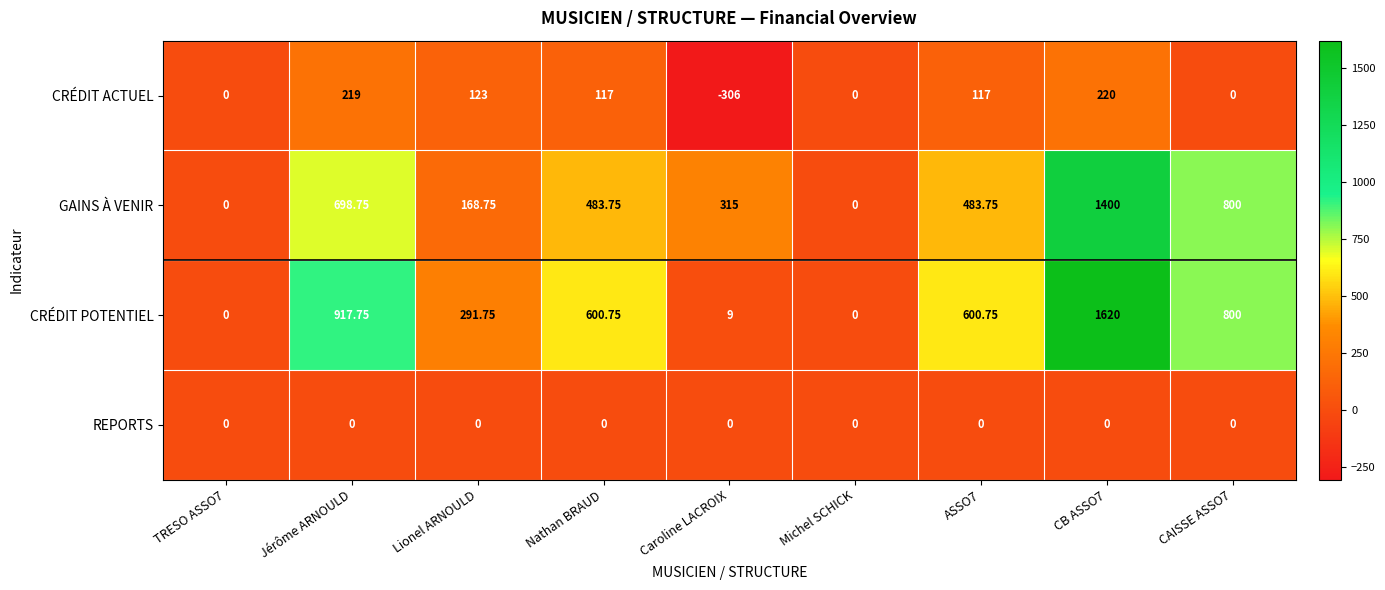

Rank the series by their maximum value, from highest to lowest.

CRÉDIT POTENTIEL, GAINS À VENIR, CRÉDIT ACTUEL, REPORTS